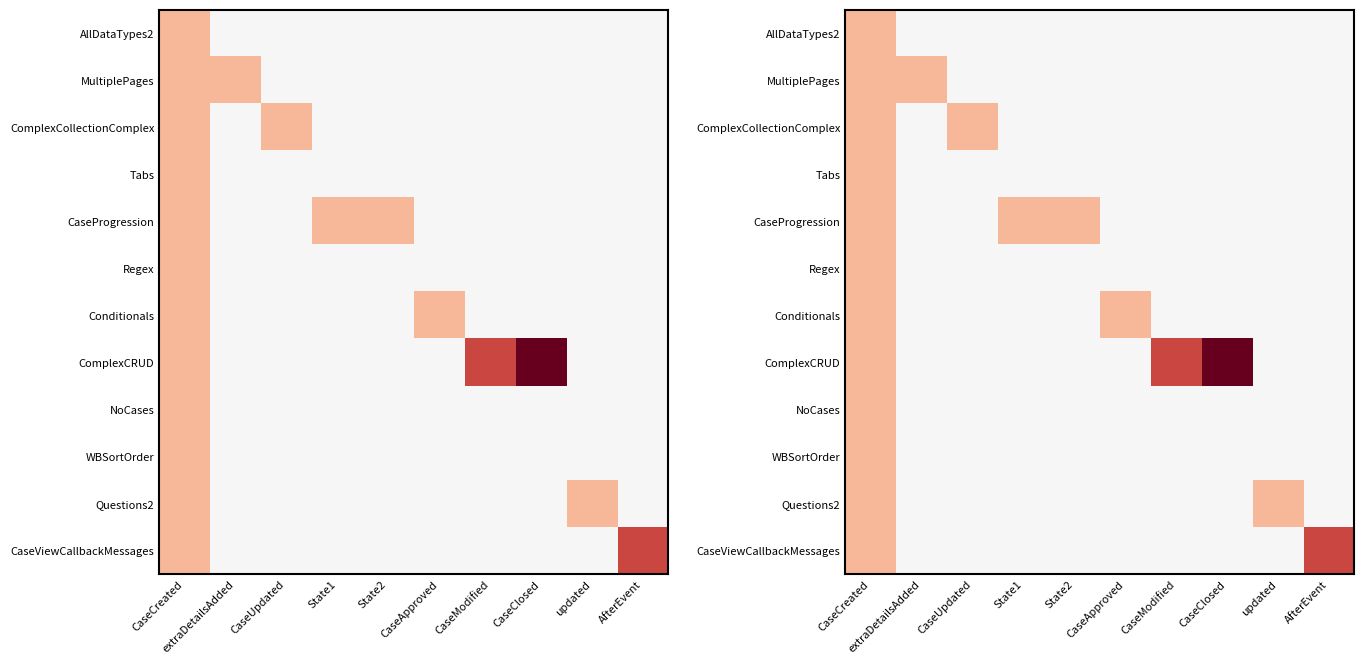

At how many categories does at least one series exceed 0?

10